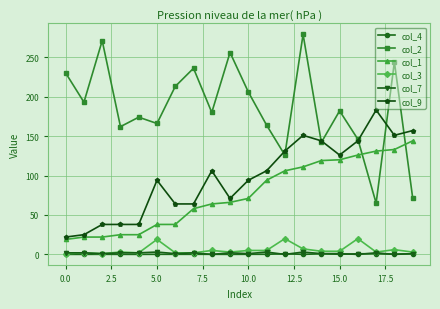

True or false: col_1 and col_7 cross at least once.

False